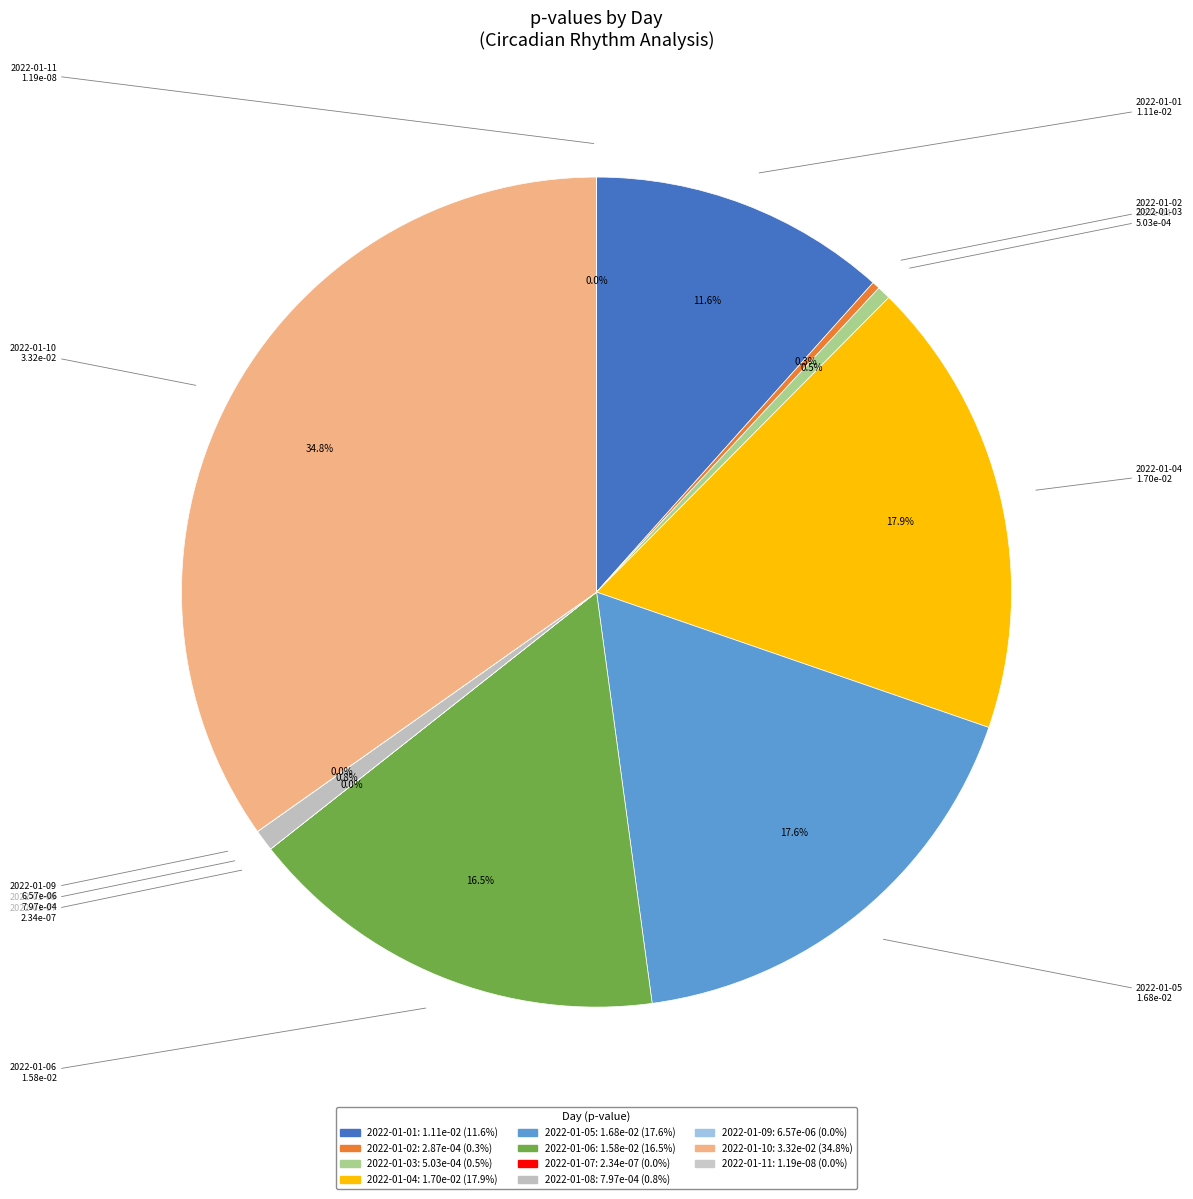

Combined, what portion of the pie is 2022-01-04 and 2022-01-05?

35.4%